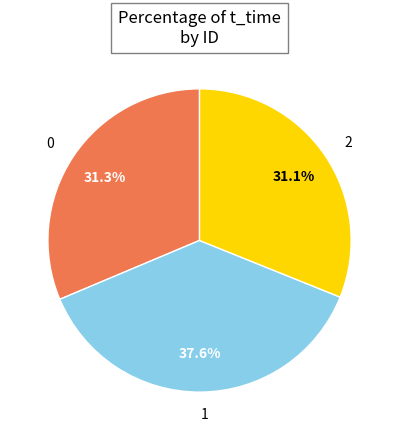

To the nearest percent, what is the combined percentage of 1 and 2?

69%